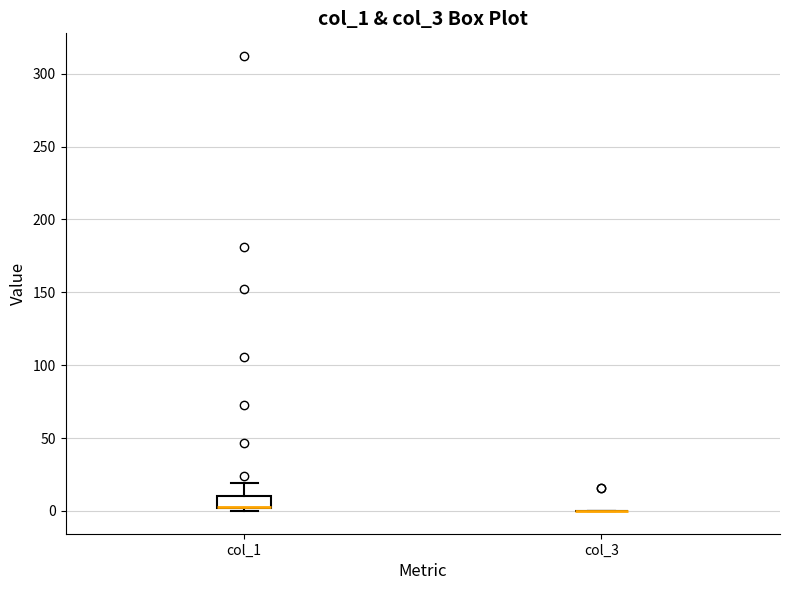

Reading left to right, read every box against the y-axis: the position of its median line, the range the box covers, and the ends of its whiskers. The values are not printed on the chart, so give them approximately, as read against the axis.

col_1: median 5 (drawn on the box's lower edge), box 0 to 10, whiskers 0 (just below the box's lower edge) to 20
col_3: box collapsed to a line at 0, whiskers 0 to 0